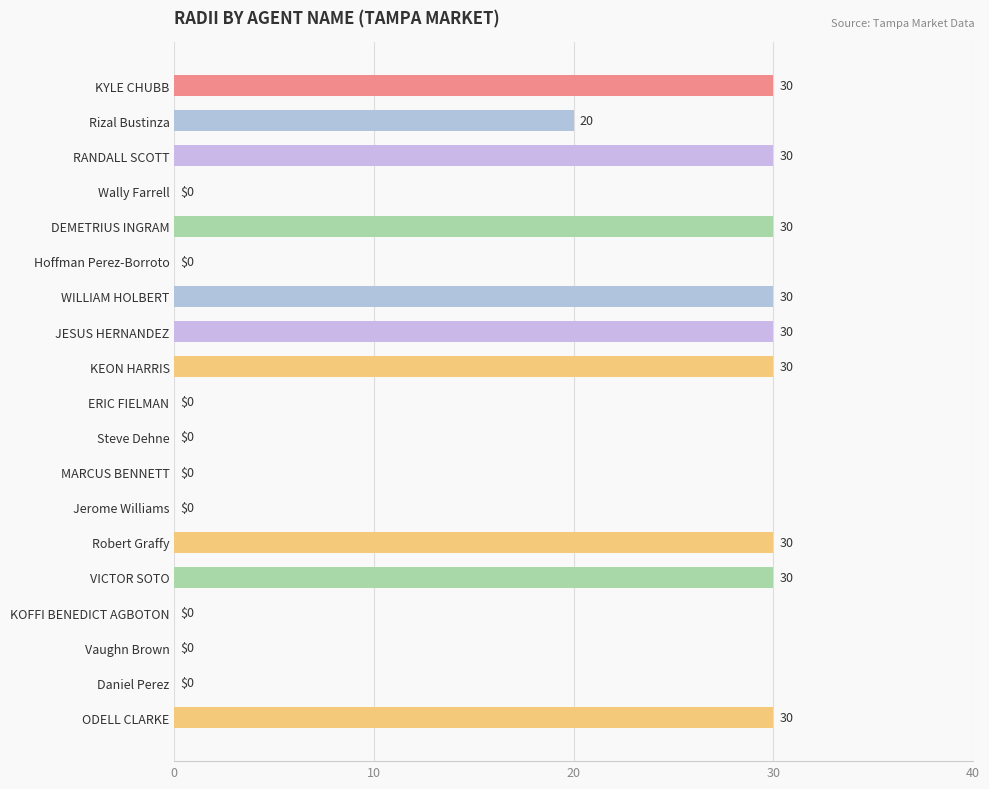

Reading top to bottom, what are all the values shown in this chart?

KYLE CHUBB=30	Rizal Bustinza=20	RANDALL SCOTT=30	Wally Farrell=0	DEMETRIUS INGRAM=30	Hoffman Perez-Borroto=0	WILLIAM HOLBERT=30	JESUS HERNANDEZ=30	KEON HARRIS=30	ERIC FIELMAN=0	Steve Dehne=0	MARCUS BENNETT=0	Jerome Williams=0	Robert Graffy=30	VICTOR SOTO=30	KOFFI BENEDICT AGBOTON=0	Vaughn Brown=0	Daniel Perez=0	ODELL CLARKE=30